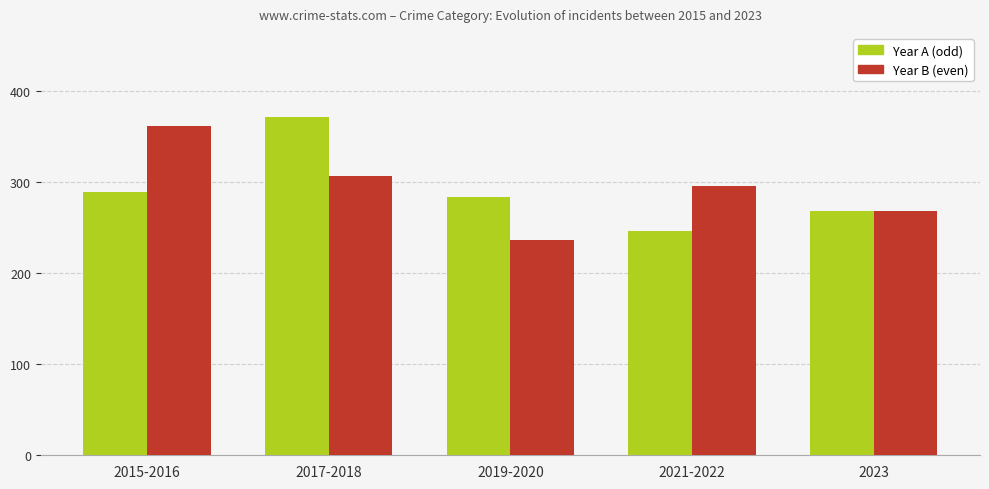

At which category does the chart reach its peak across all series?

2017-2018